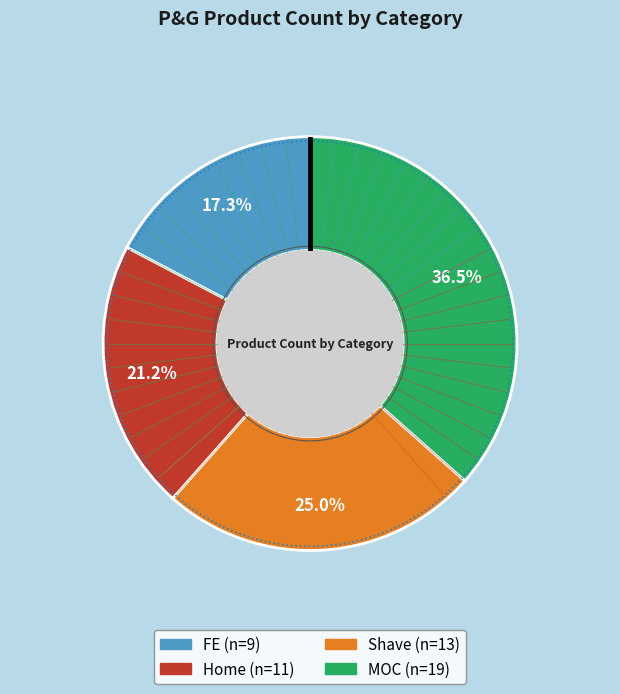

Does Home represent more than half of the total?

No